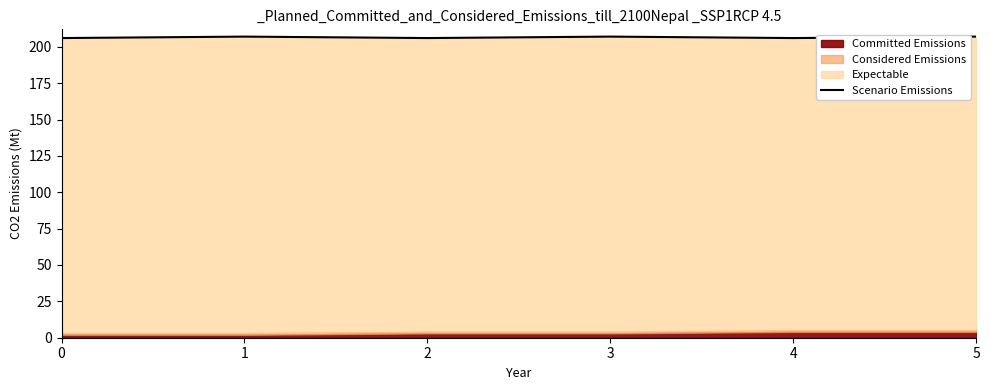

True or false: the data has more than 2 interior local peaks.

False